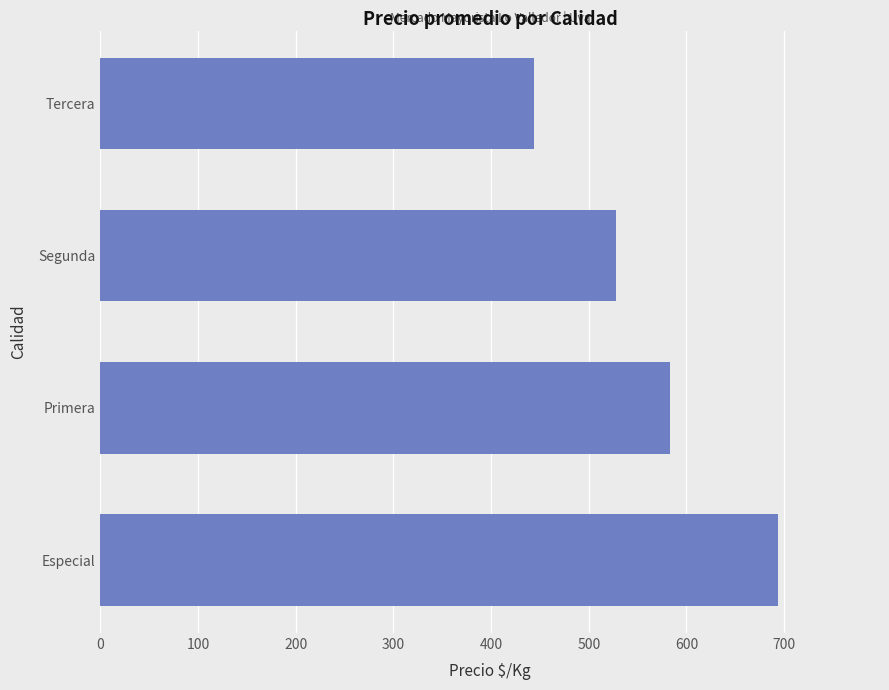

Where is the data nearest to the value 569?

Primera